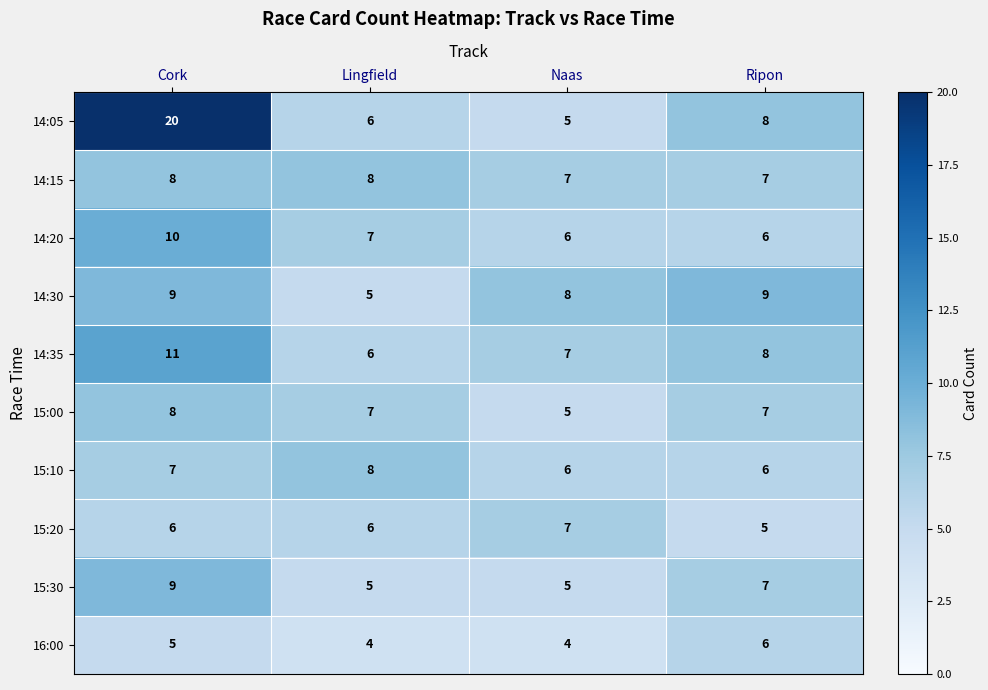

Which series has the largest total across all categories?

14:05